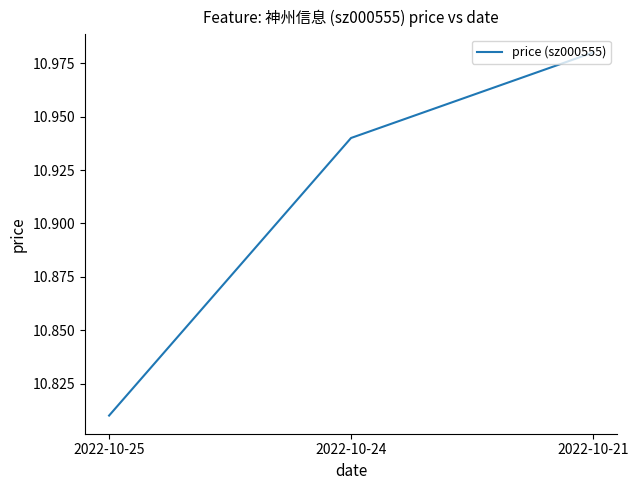

Rank the categories by value from lowest to highest.

2022-10-25, 2022-10-24, 2022-10-21